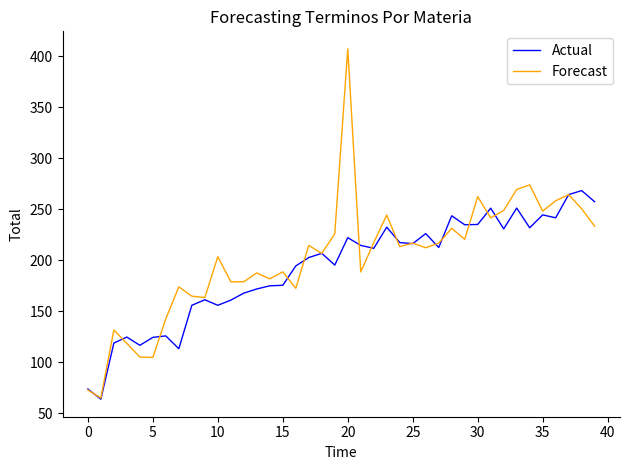

Which series has the widest spread of values?

Forecast